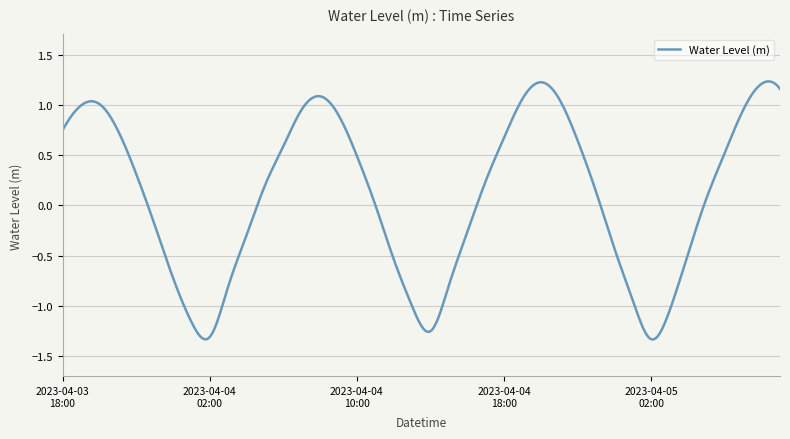

What is the difference between the maximum and minimum values?

2.6